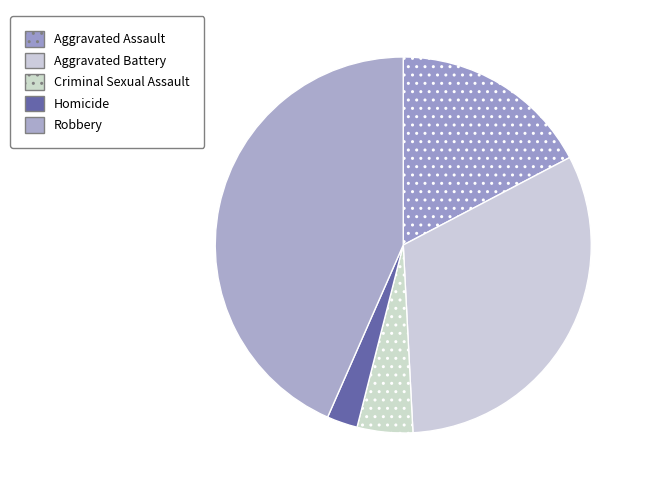

Which slice is the smallest?

Homicide